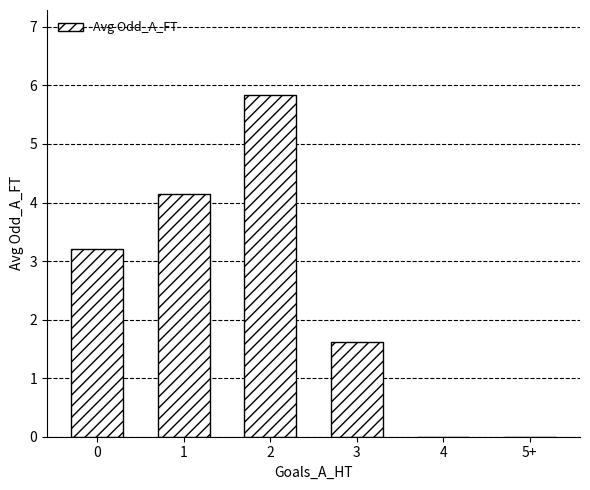

What is the maximum value shown in the chart?

5.8